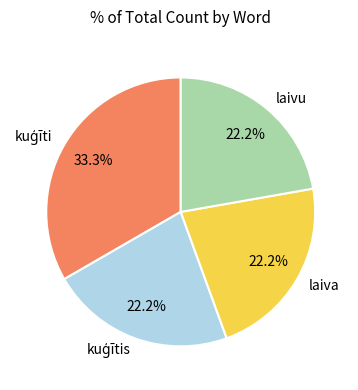

Does laivu account for over 50% of the chart?

No